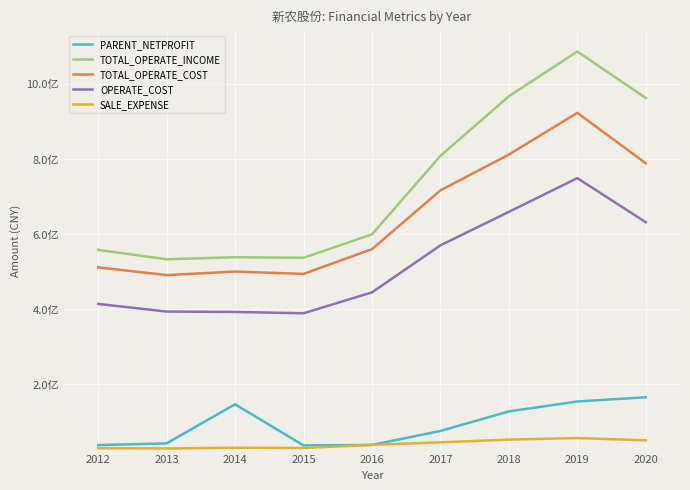

Where is the first local minimum for TOTAL_OPERATE_COST?

2013